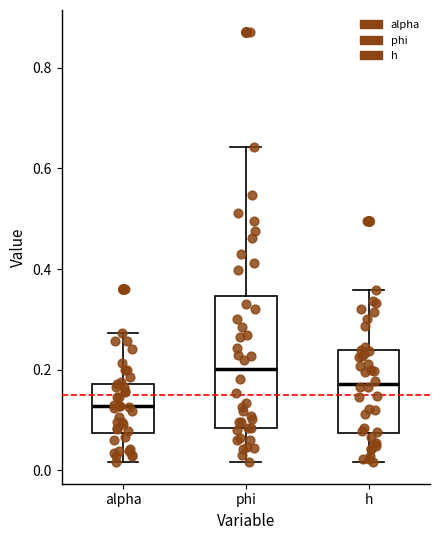

Which box has the lowest median line?

alpha